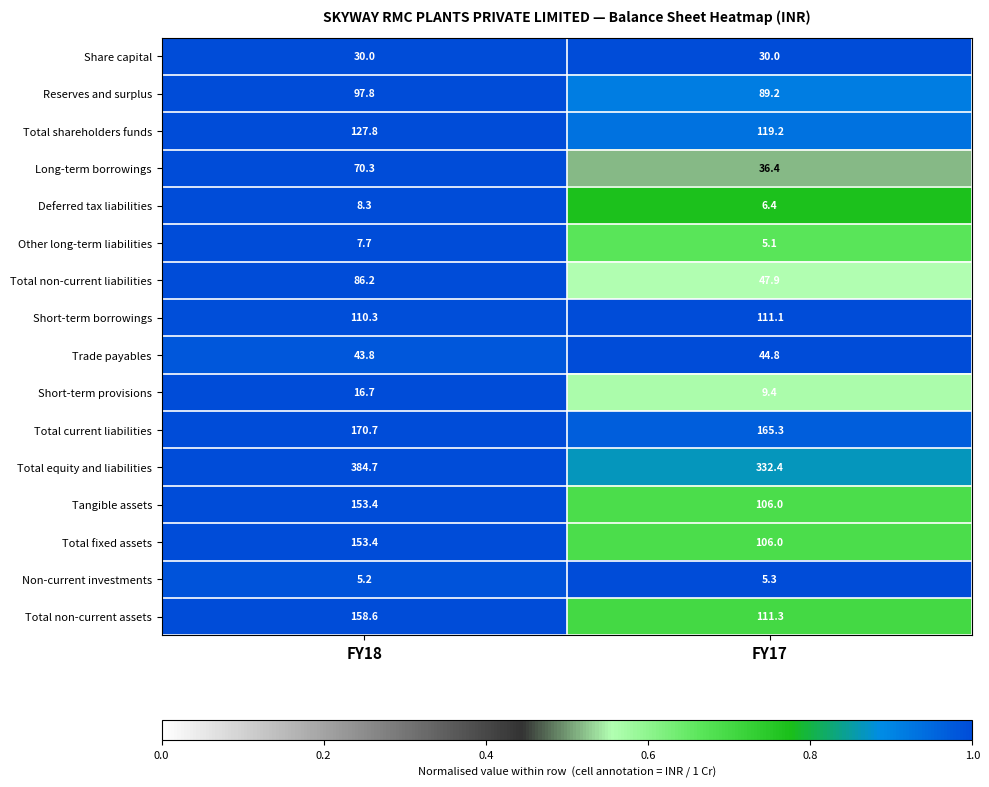

List the labels in order of Reserves and surplus value, largest first.

FY18, FY17